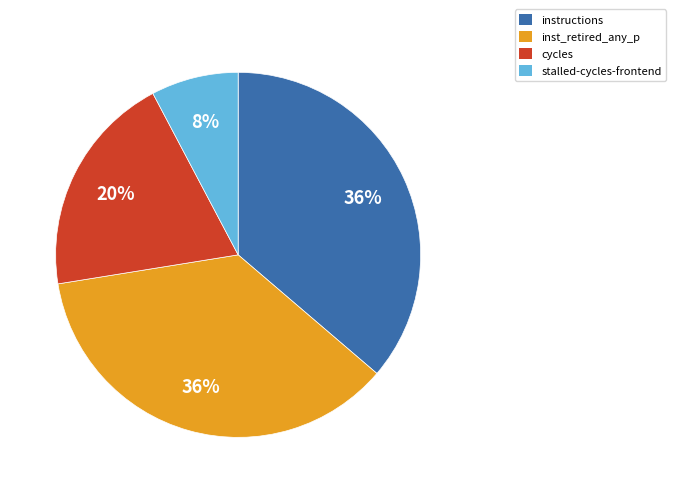

To the nearest percent, what percentage of the pie is instructions?

36%